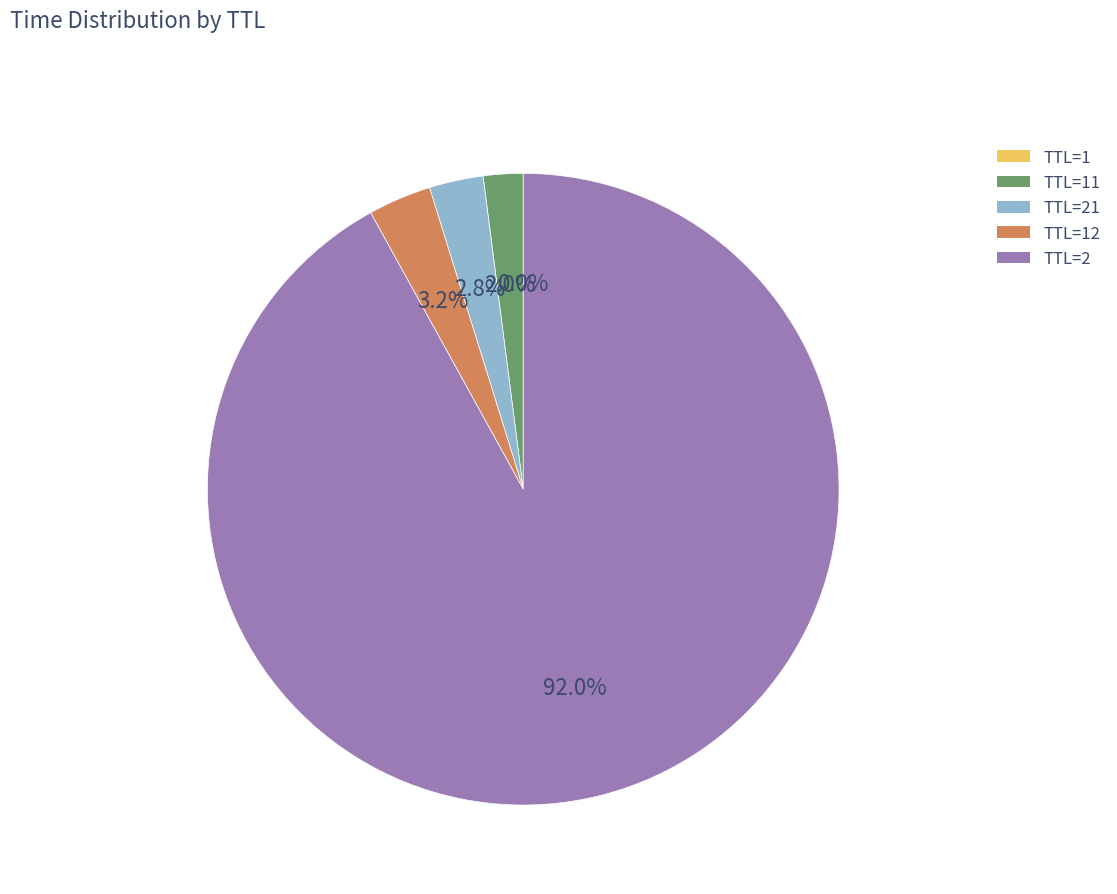

Between TTL=2 and TTL=21, which is larger?

TTL=2